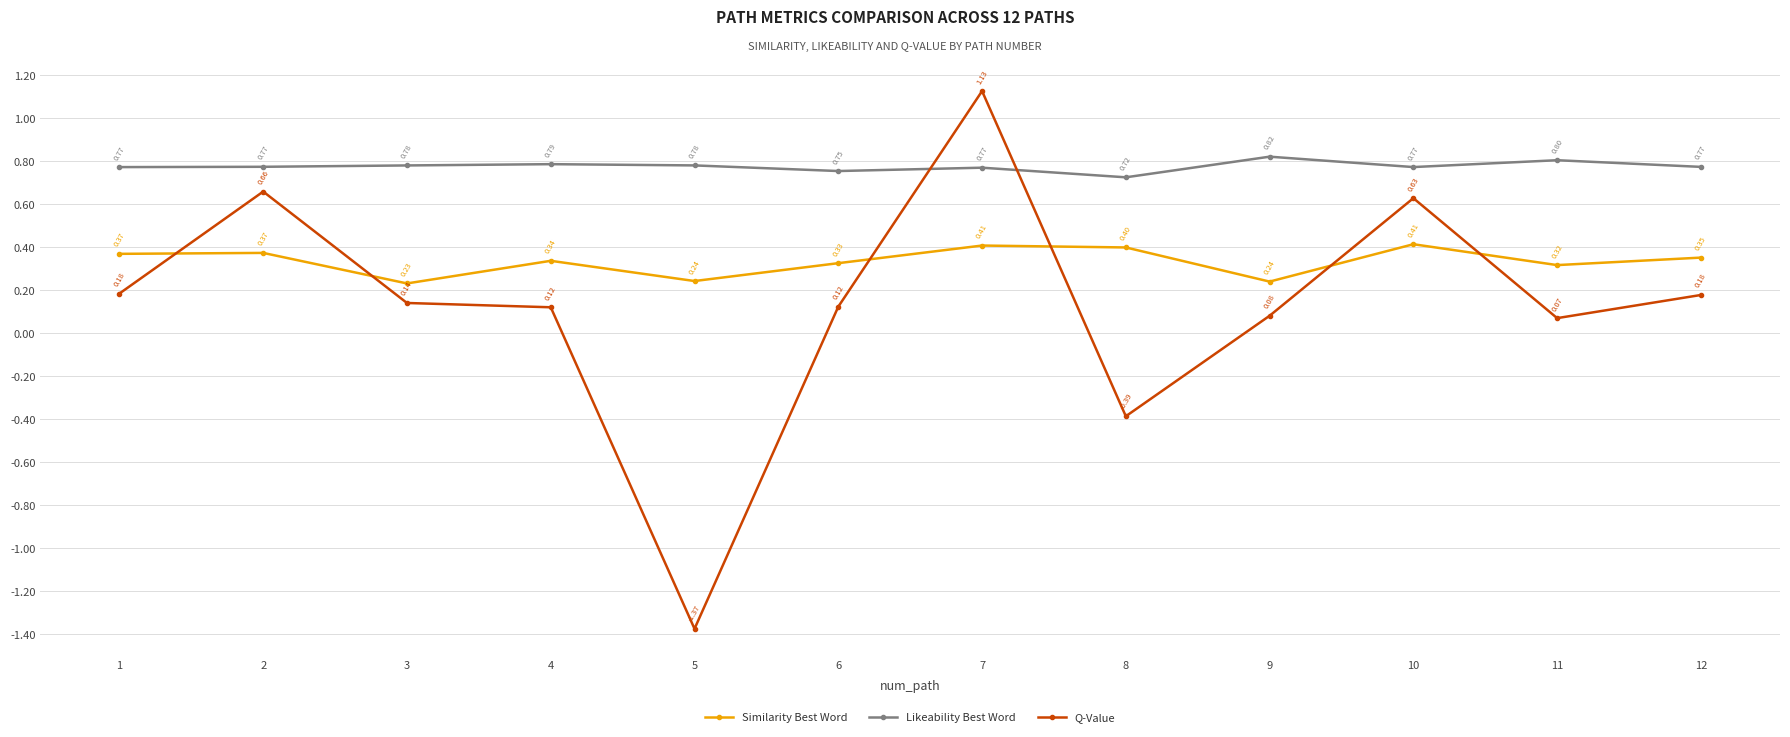

What is the spread (max minus min) of values at 5?

2.2